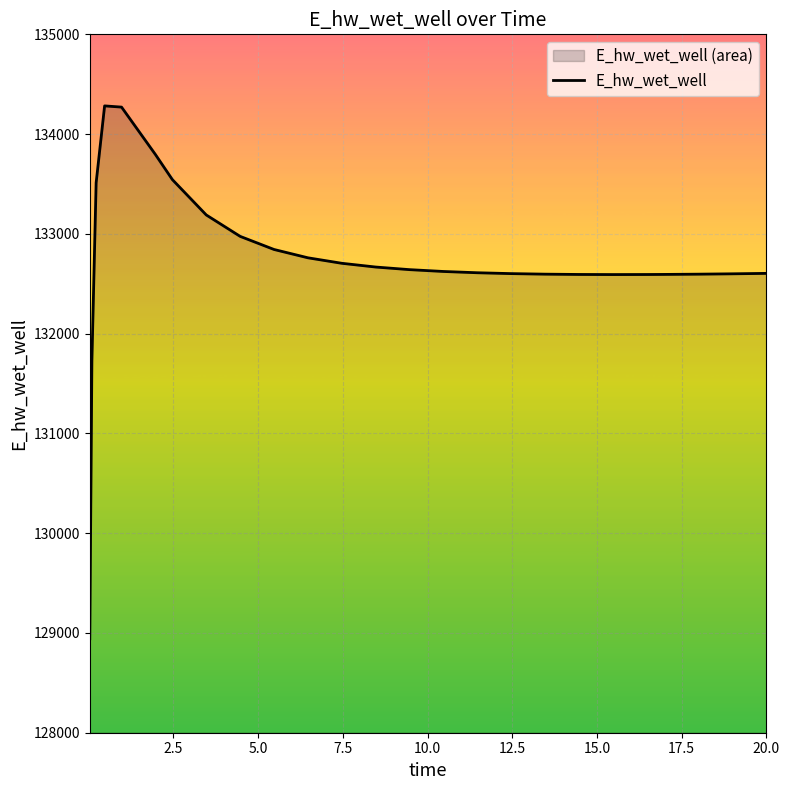

How many values exceed 132623?

13